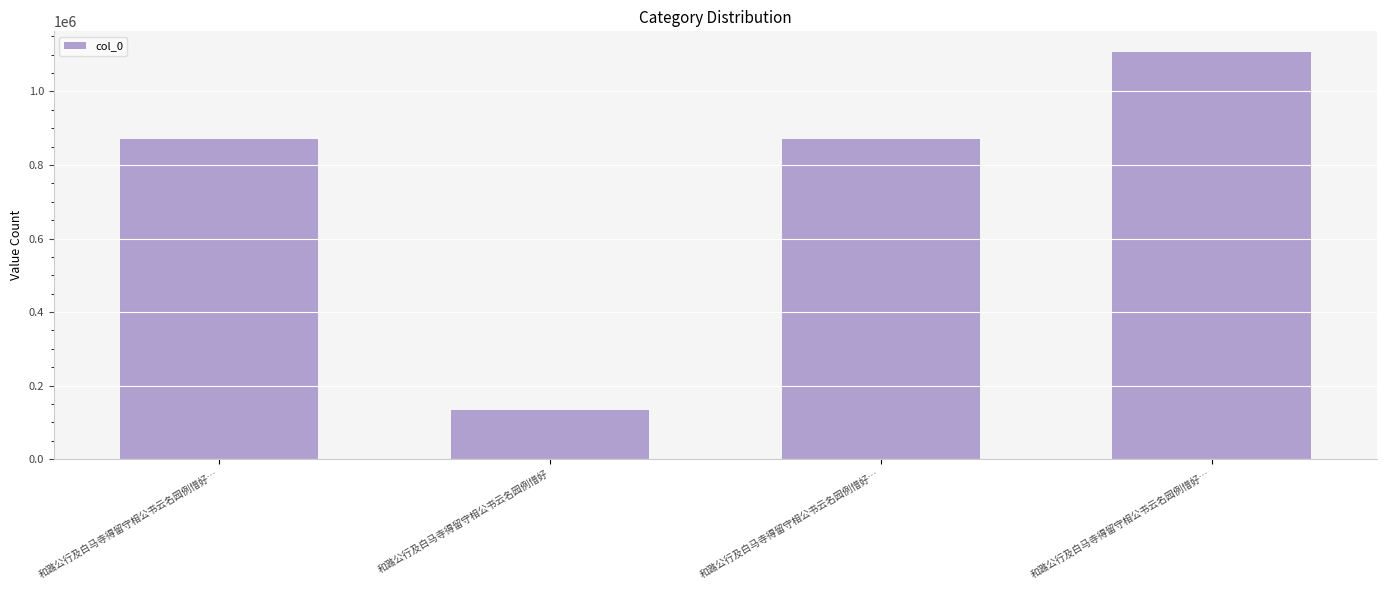

What is the greatest value displayed?

1107730